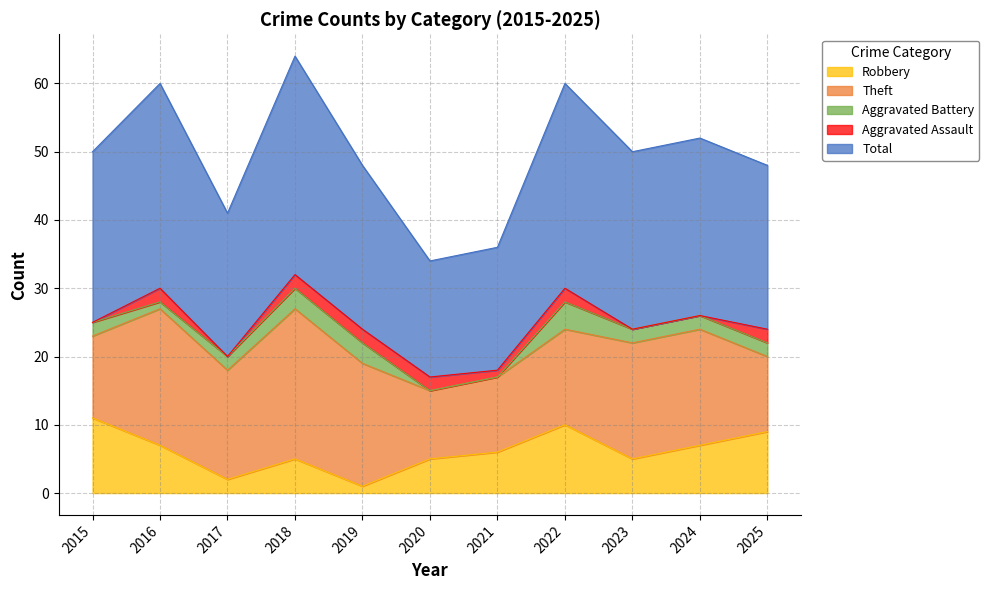

Reading left to right, transcribe all the data shown in this chart.

Robbery: 2015=11	2016=7	2017=2	2018=5	2019=1	2020=5	2021=6	2022=10	2023=5	2024=7	2025=9
Theft: 2015=12	2016=20	2017=16	2018=22	2019=18	2020=10	2021=11	2022=14	2023=17	2024=17	2025=11
Aggravated Battery: 2015=2	2016=1	2017=2	2018=3	2019=3	2020=0	2021=0	2022=4	2023=2	2024=2	2025=2
Aggravated Assault: 2015=0	2016=2	2017=0	2018=2	2019=2	2020=2	2021=1	2022=2	2023=0	2024=0	2025=2
Total: 2015=25	2016=30	2017=21	2018=32	2019=24	2020=17	2021=18	2022=30	2023=26	2024=26	2025=24